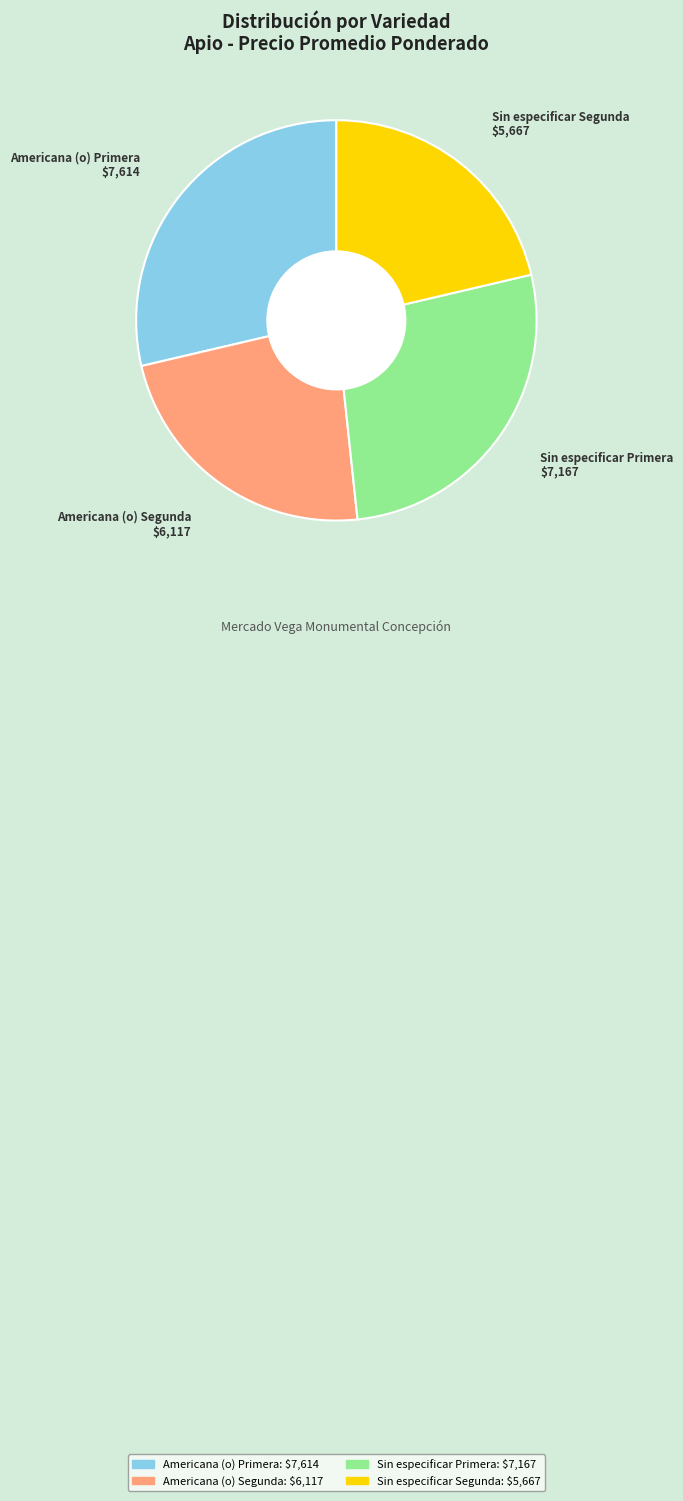

What is the largest slice in the pie chart?

Americana (o) Primera